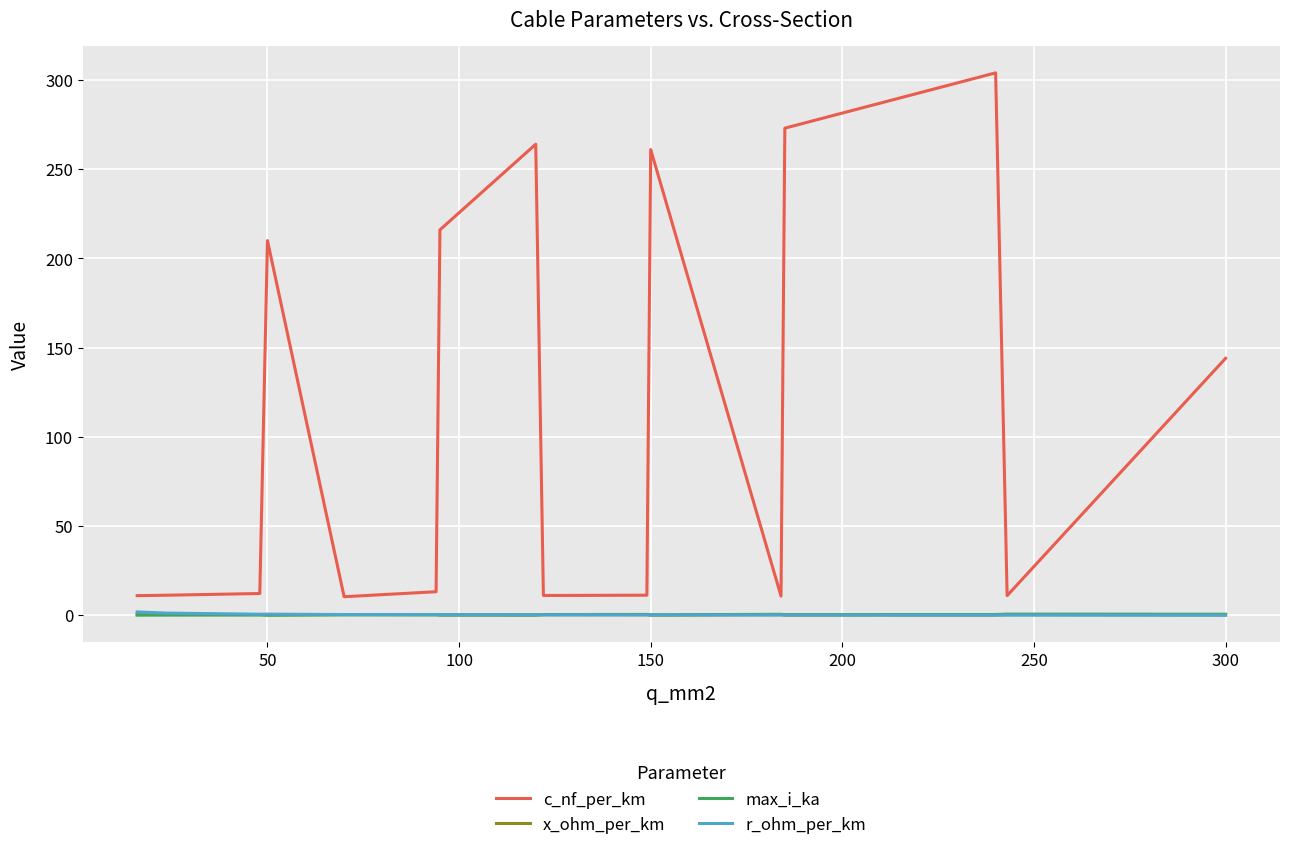

Which series has the largest total across all categories?

c_nf_per_km